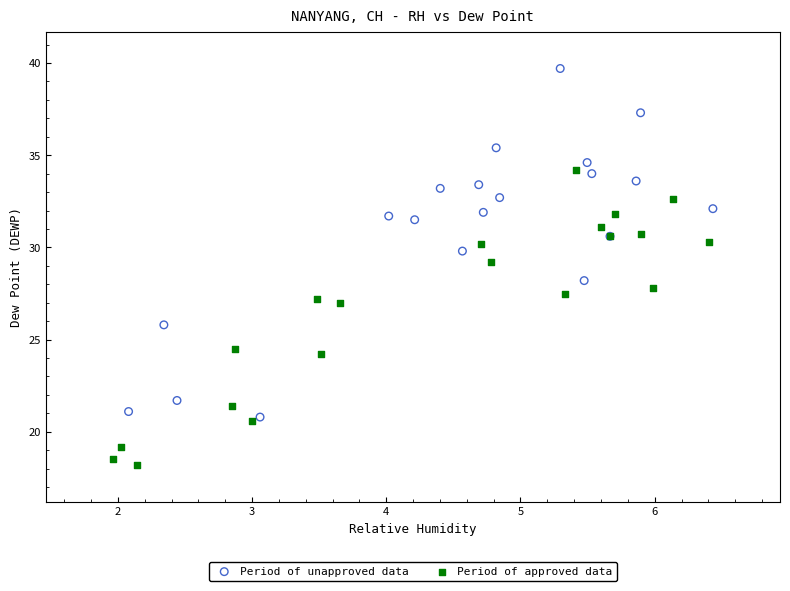

Which series contains the lowest Y value?

Period of approved data